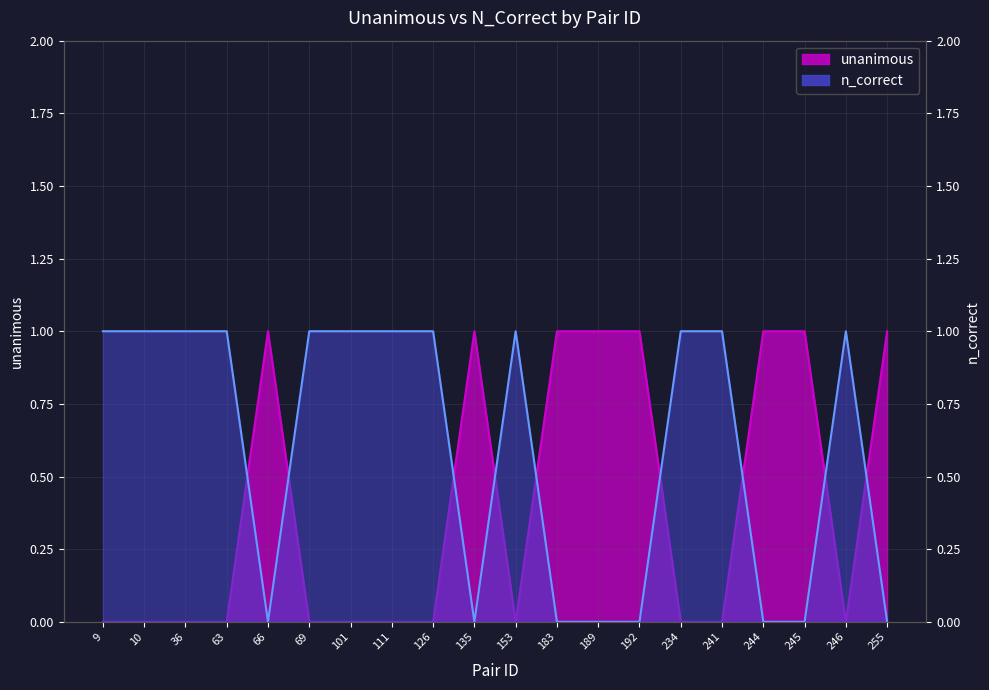

Reading left to right, transcribe all the data shown in this chart.

unanimous: 0	0	0	0	1	0	0	0	0	1	0	1	1	1	0	0	1	1	0	1
n_correct: 1	1	1	1	0	1	1	1	1	0	1	0	0	0	1	1	0	0	1	0